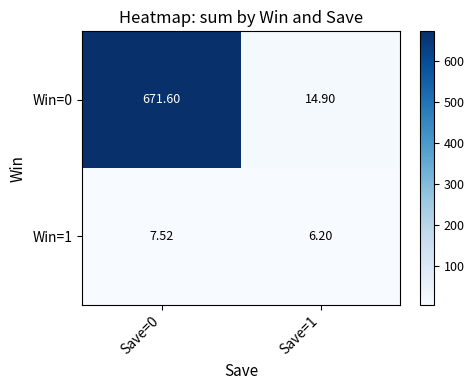

Is the value of Win=0 at Save=0 greater than the value of Win=1 at Save=1?

Yes